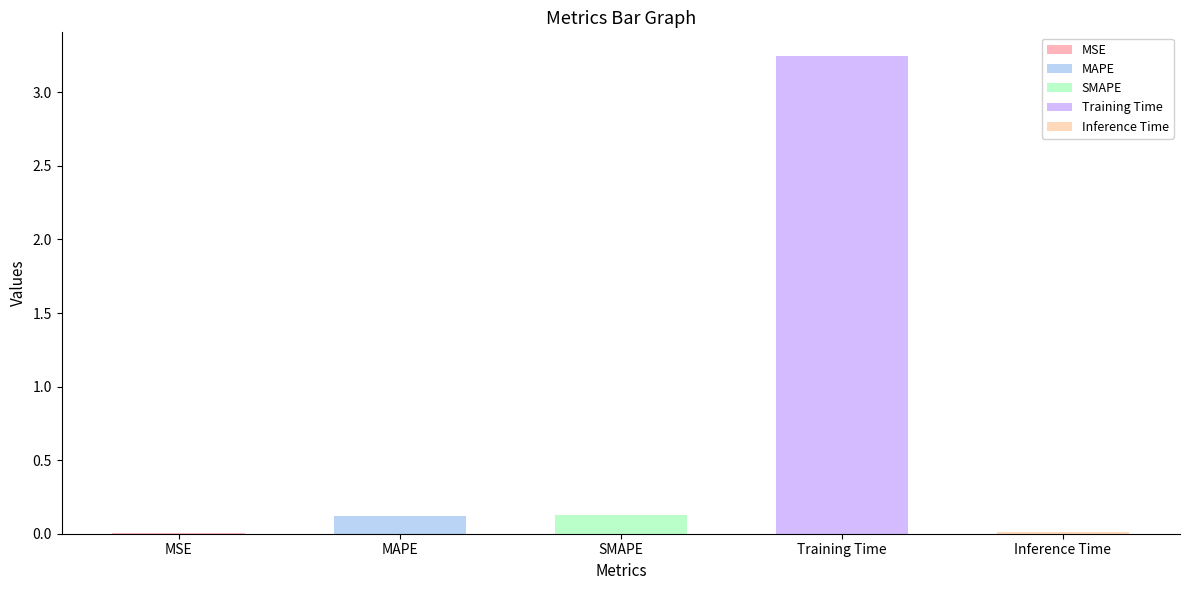

How many bars are there in total?

5